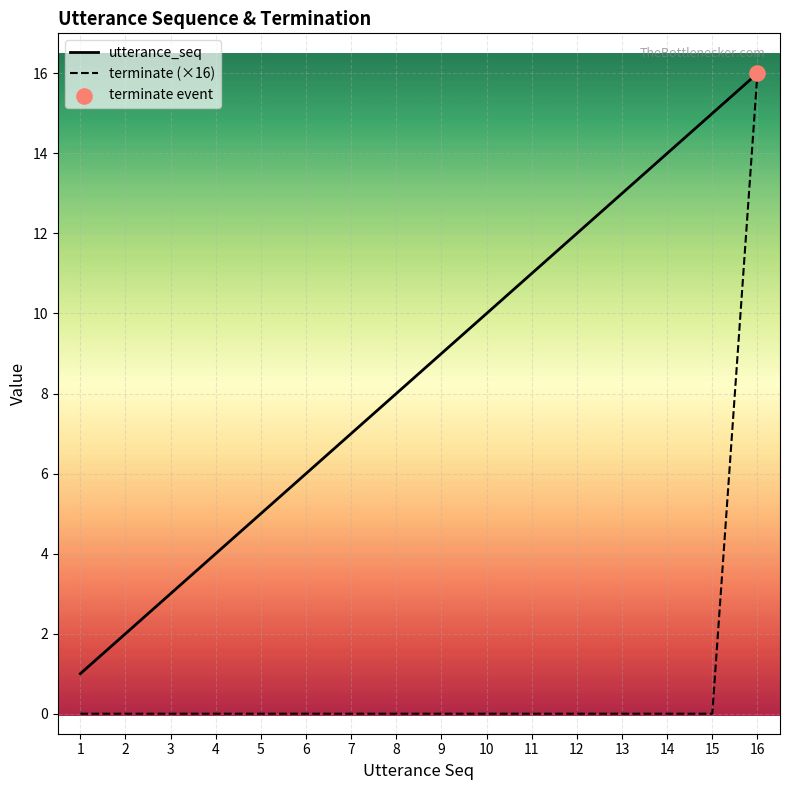

True or false: terminate (×16) has a value of 16 at 16.

True